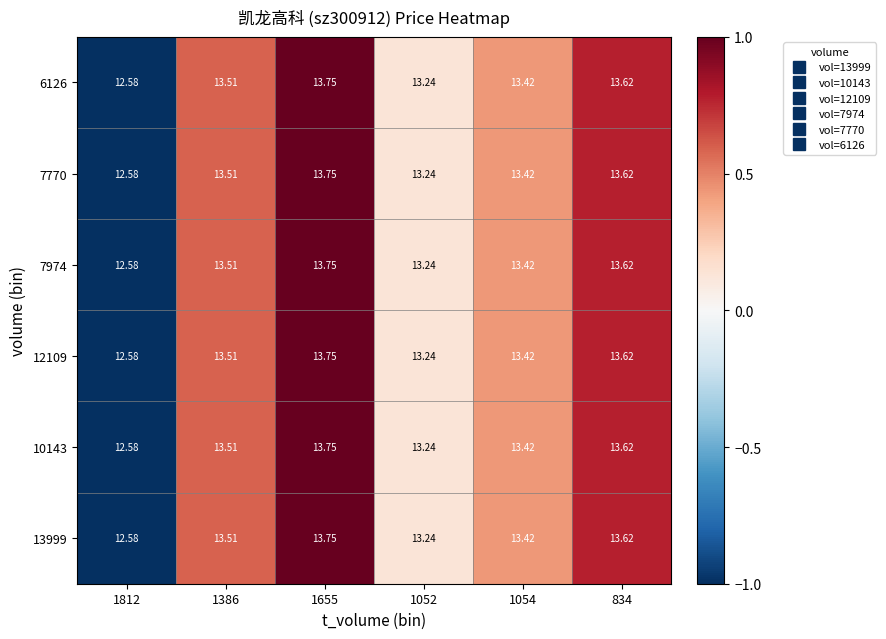

Which category has the lowest value across all series?

1812